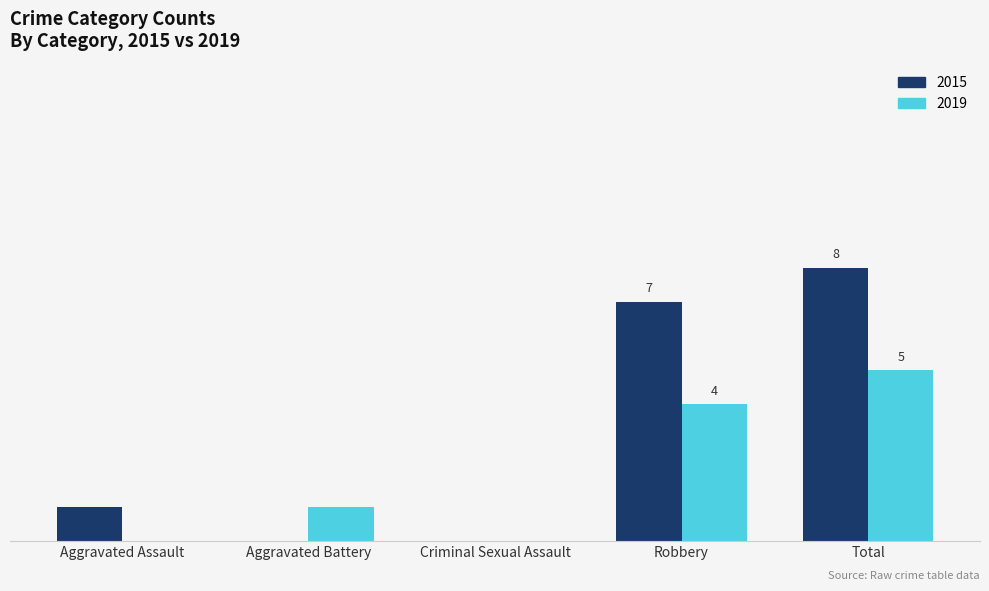

Are the bars grouped side by side (vs. stacked)?

Yes